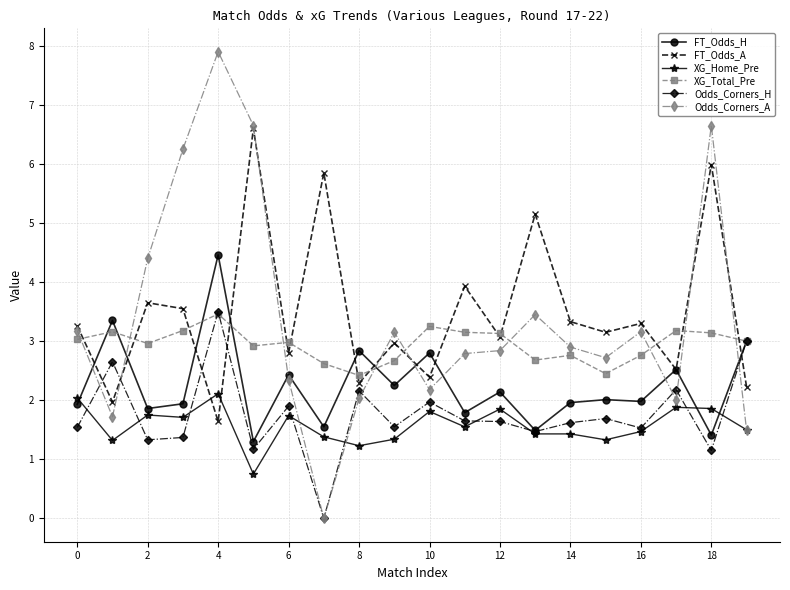

What is the highest value of the FT_Odds_A series?

6.6